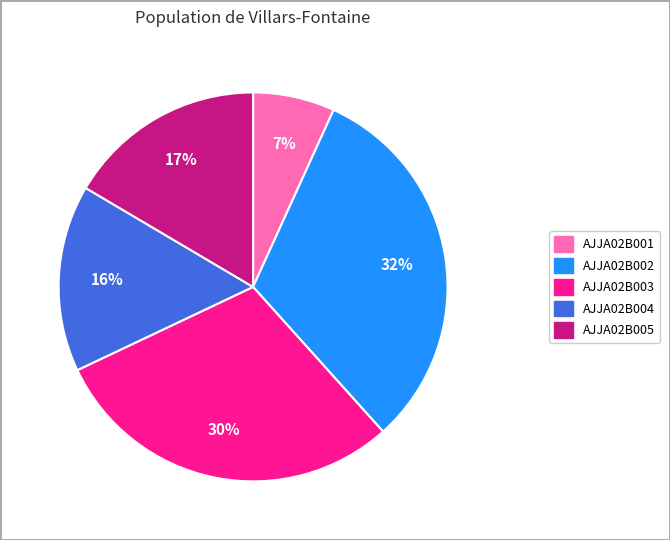

What percentage is the AJJA02B004 slice, to the nearest percent?

16%